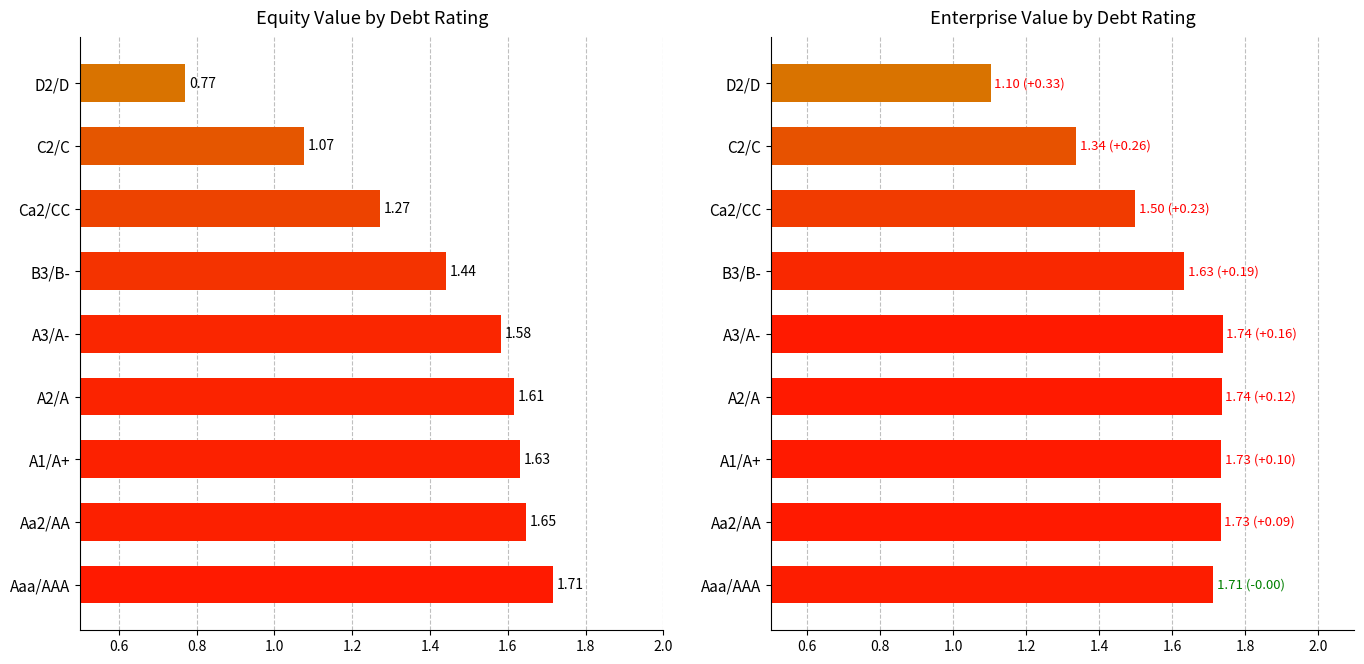

What are all the series names shown in the legend?

equity_value, enterprise_value